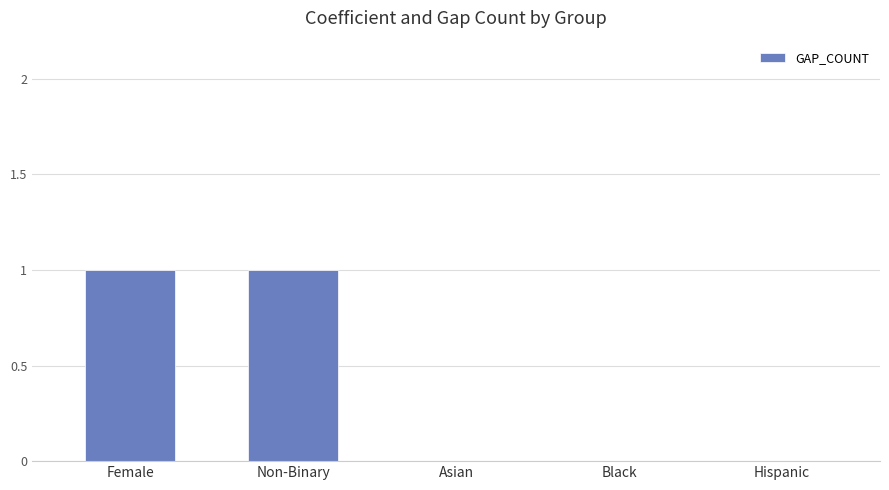

The value at Asian is 0. True or false?

True